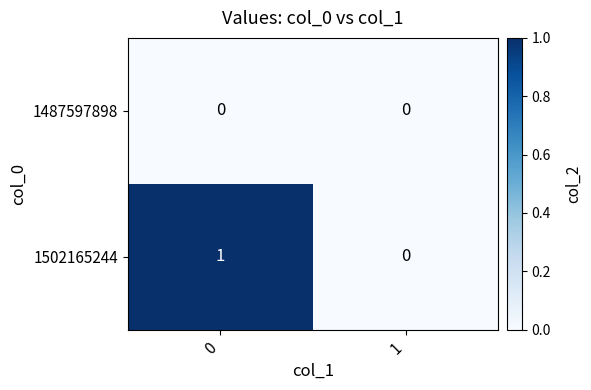

Rank the series by their maximum value, from highest to lowest.

1502165244, 1487597898